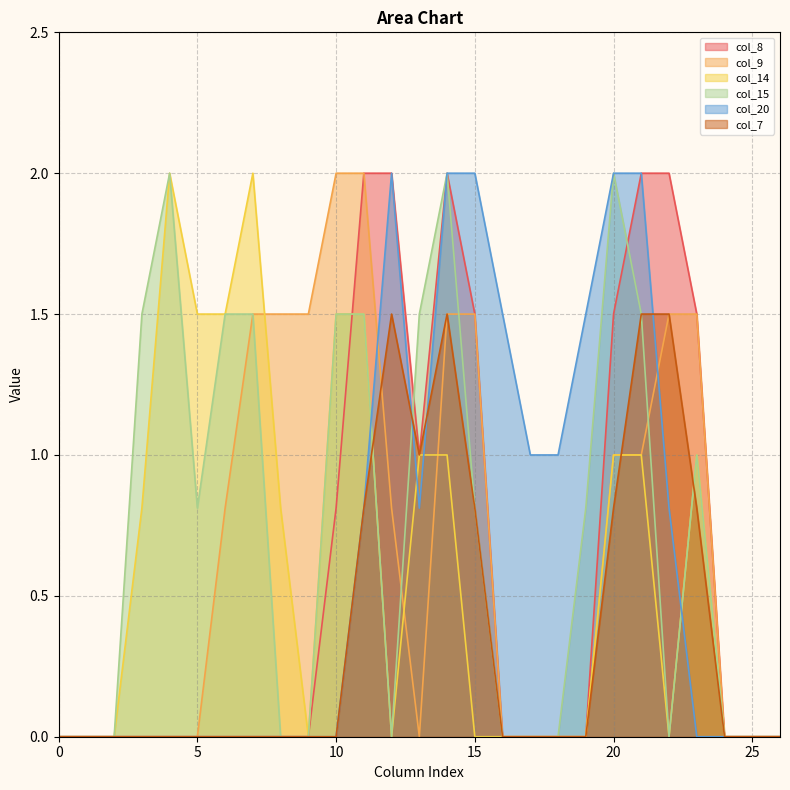

True or false: col_8 and col_14 intersect in this chart.

True